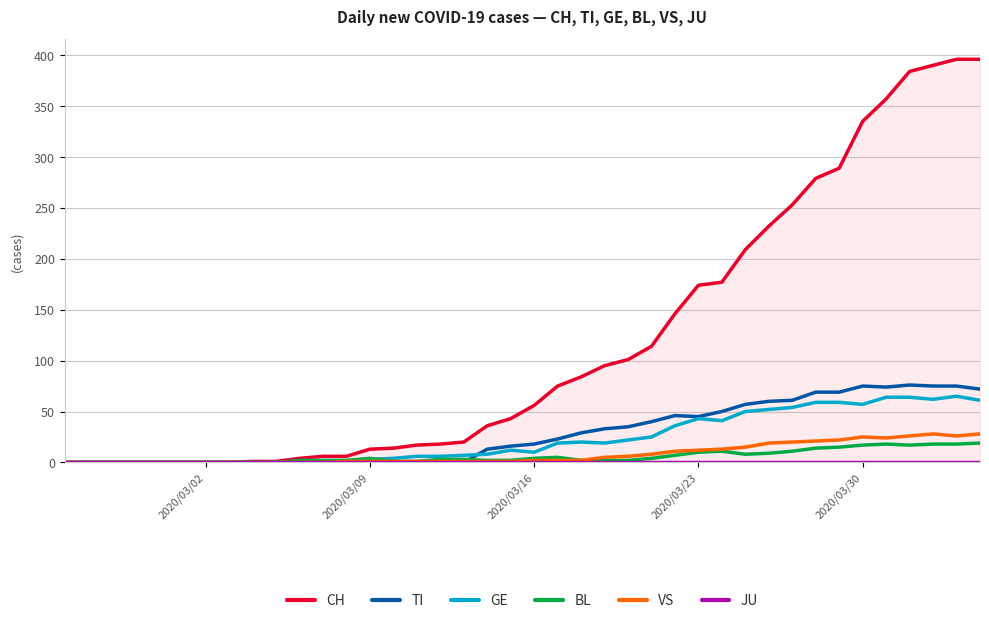

What is the highest value of the GE series?

65